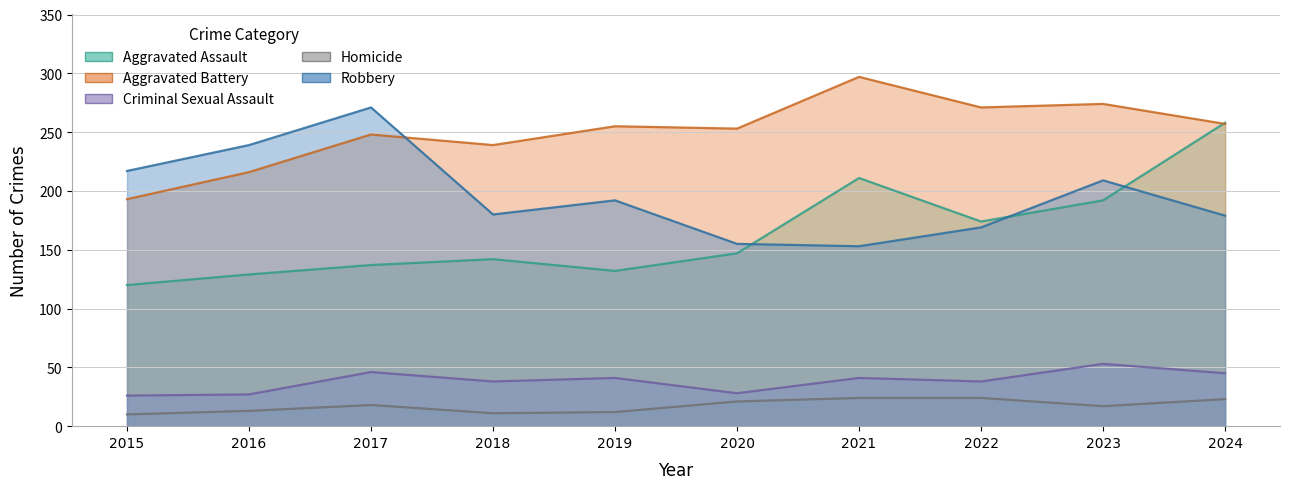

Reading left to right, what are all the values shown in this chart?

Aggravated Assault: 120	129	137	142	132	147	211	174	192	258
Aggravated Battery: 193	216	248	239	255	253	297	271	274	257
Criminal Sexual Assault: 26	27	46	38	41	28	41	38	53	45
Homicide: 10	13	18	11	12	21	24	24	17	23
Robbery: 217	239	271	180	192	155	153	169	209	179